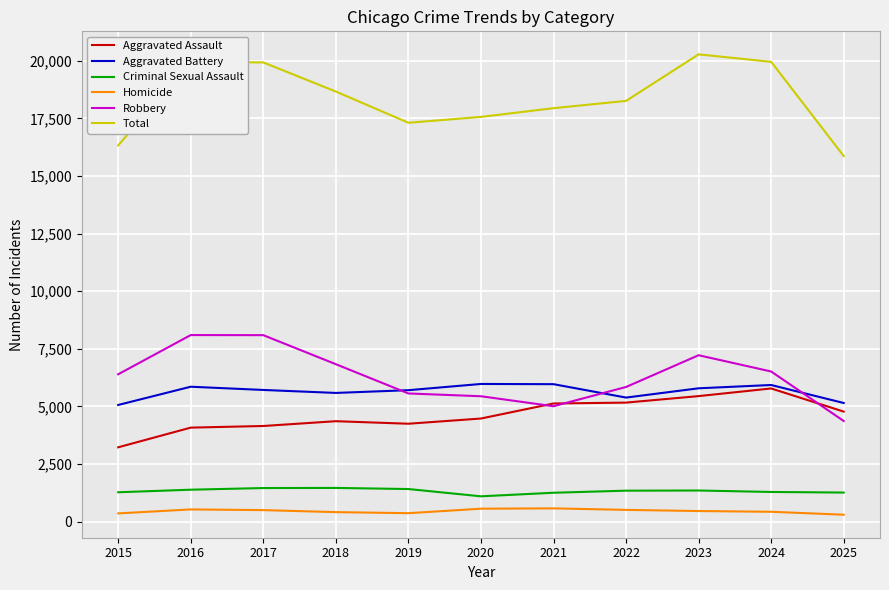

What is the sum of all Aggravated Assault values?

50870